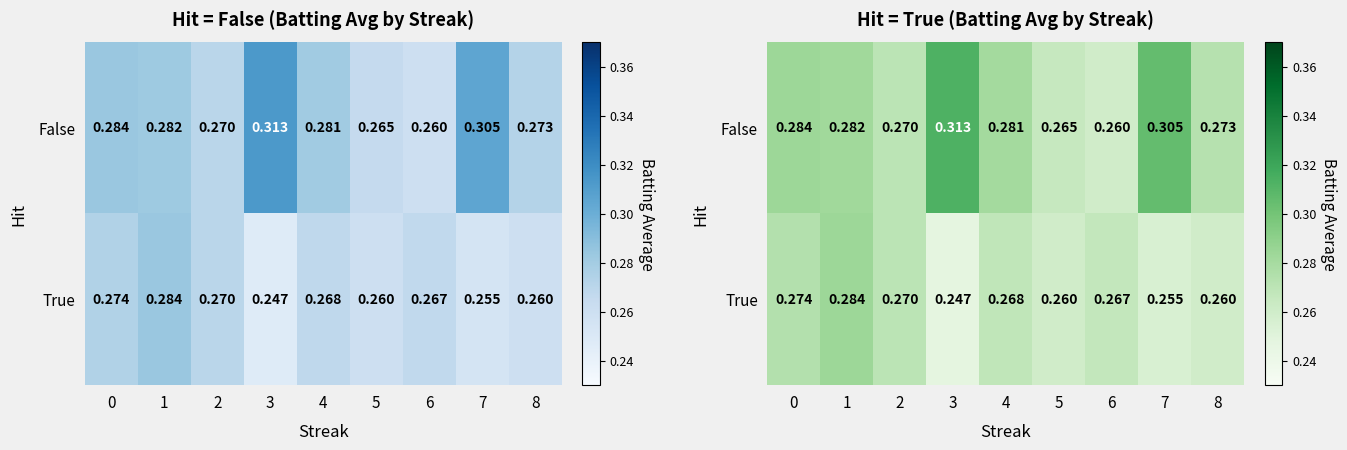

Is it true that False equals 0.1 at 3?

False